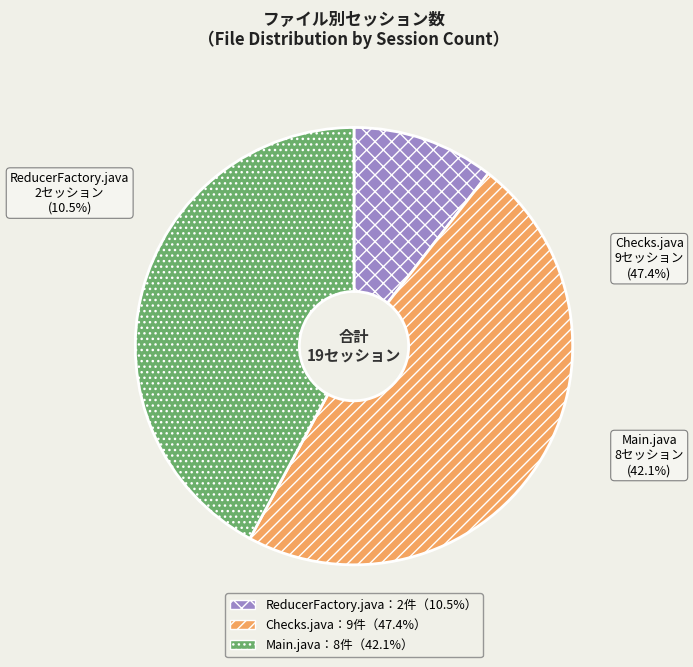

Approximately how many times larger is the value at Checks.java compared to ReducerFactory.java?

4.5